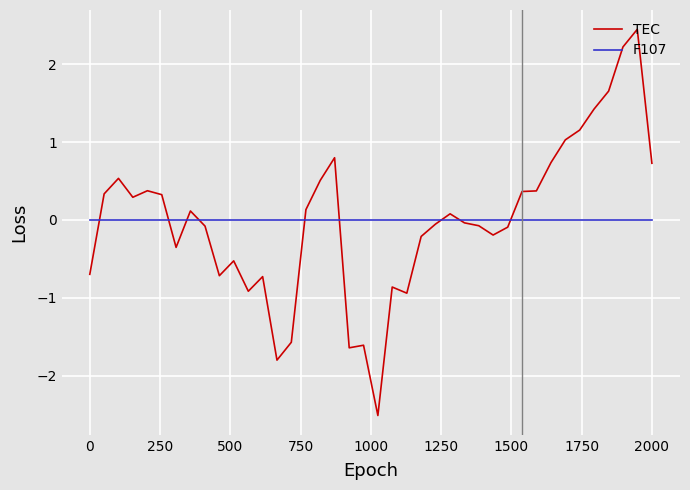

Which series has the largest range (max minus min)?

TEC